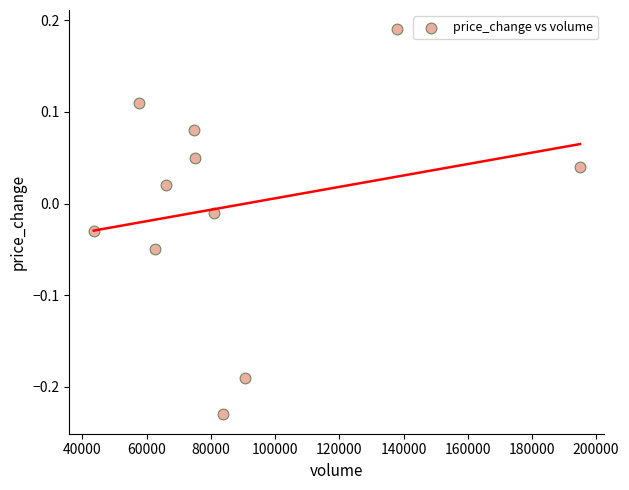

What is the average X value?

87987.0